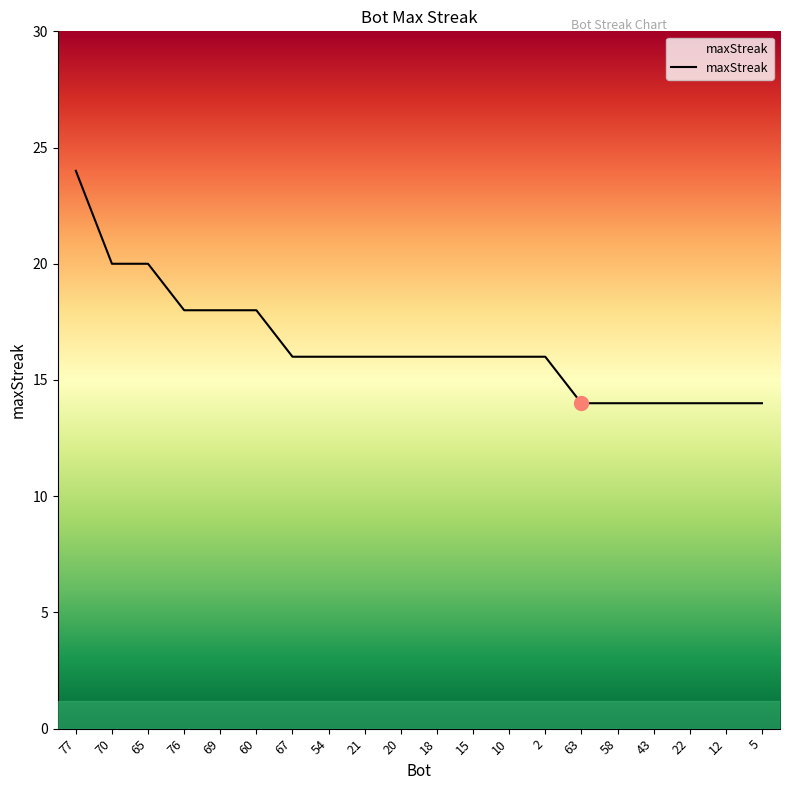

At which category does the chart reach its peak across all series?

77